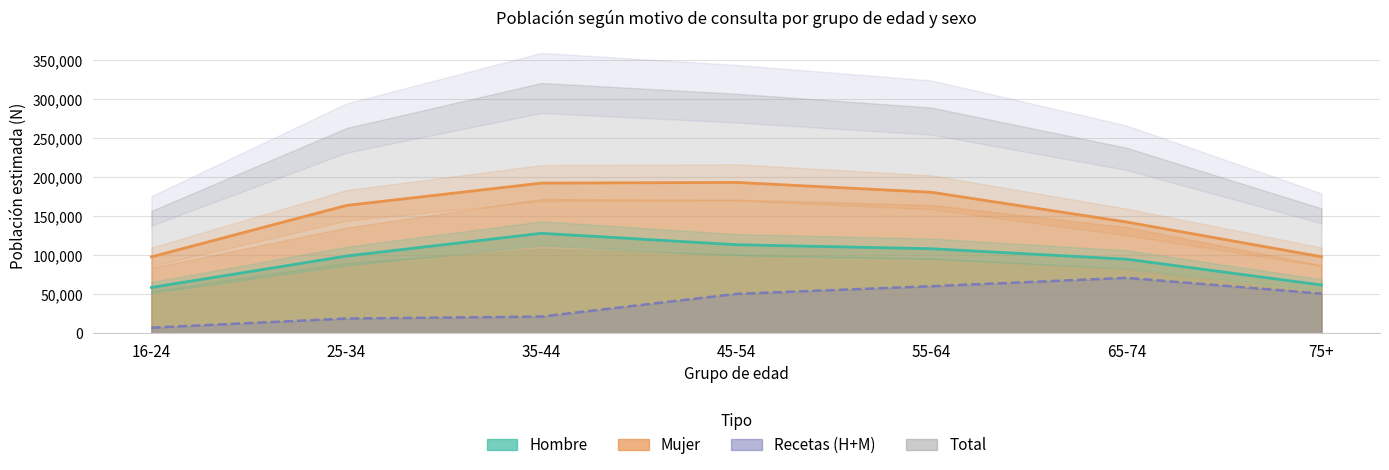

Which category has the lowest value in the Hombre series?

16-24